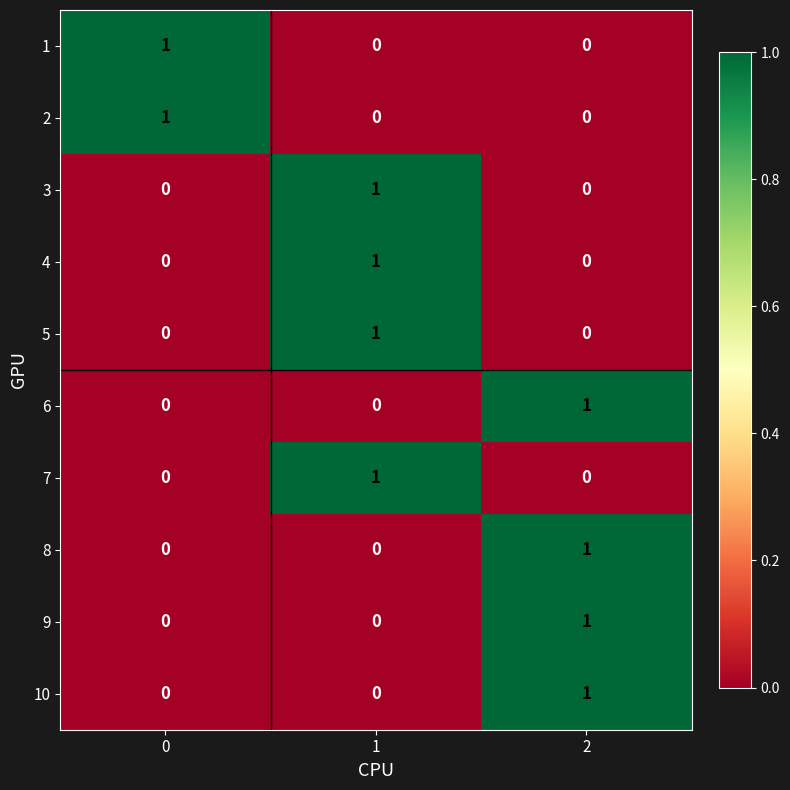

What is the total value across all series at 1?

4